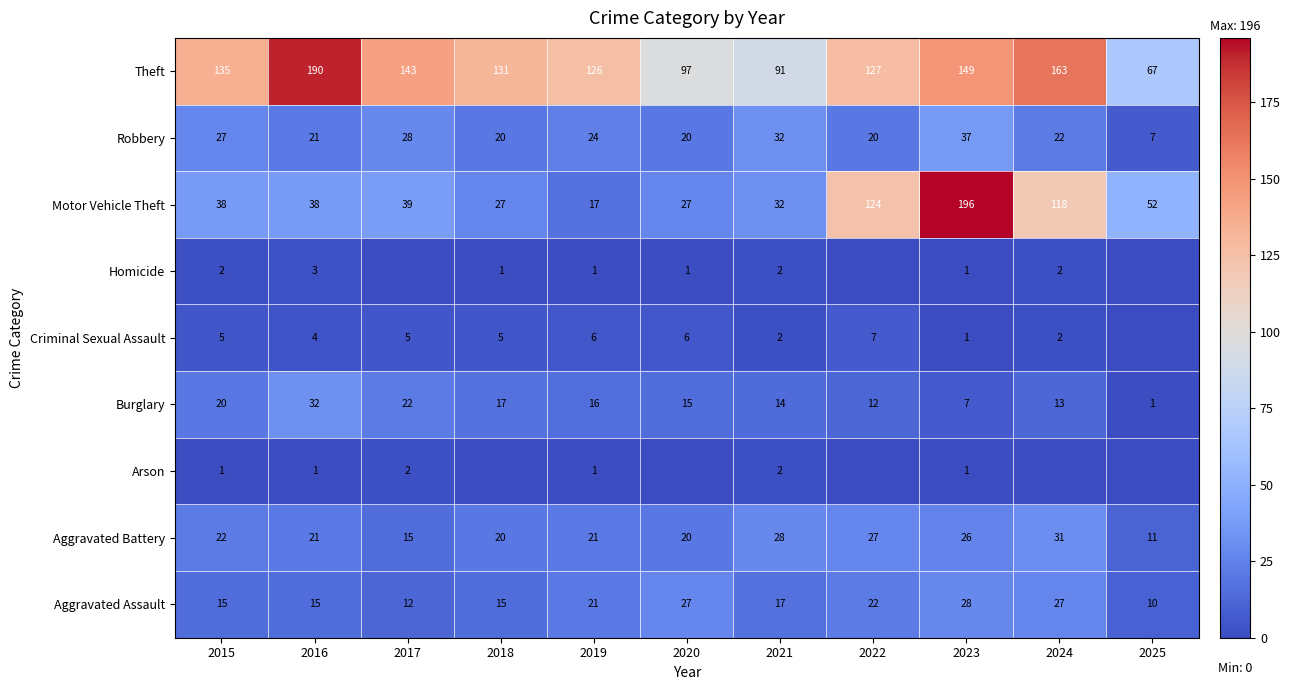

At which category is the sum across all series the highest?

2023